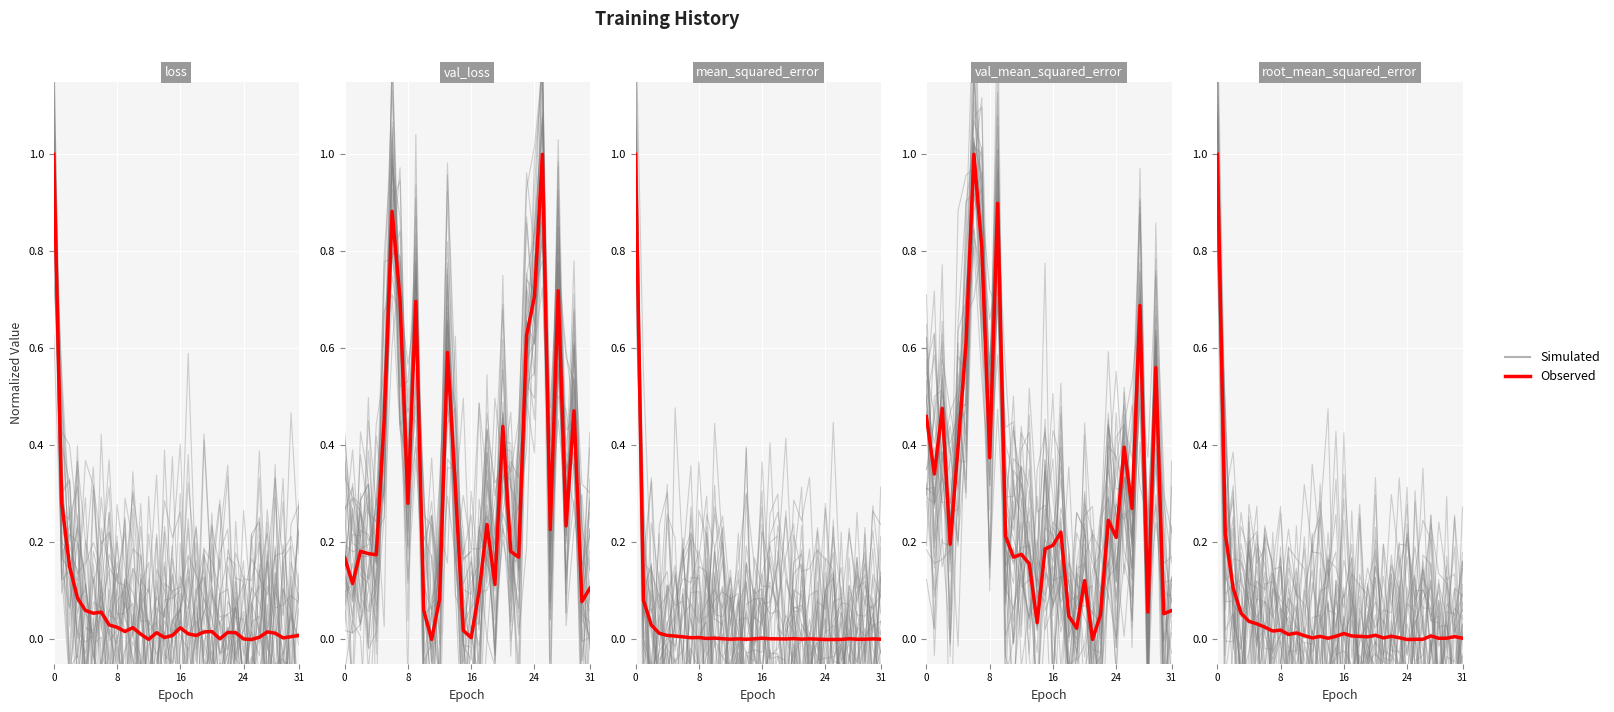

At 24, list the series in order from smallest to largest.

Simulated, mean_squared_error, root_mean_squared_error, loss, val_loss, val_mean_squared_error